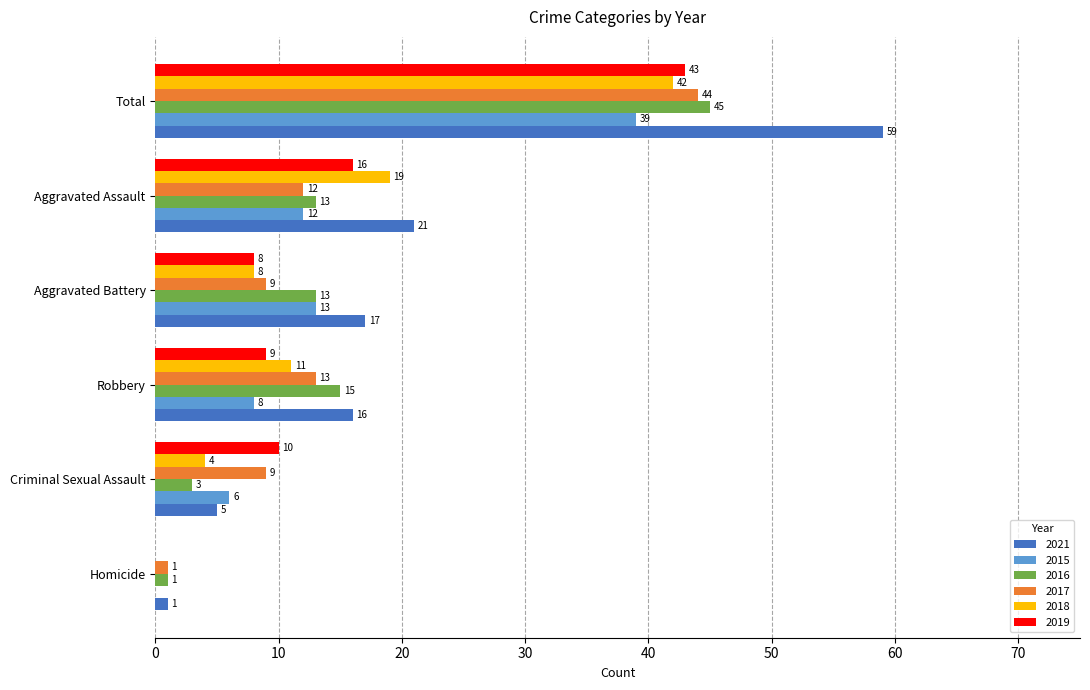

Which series changed the most between Robbery and Total?

2021